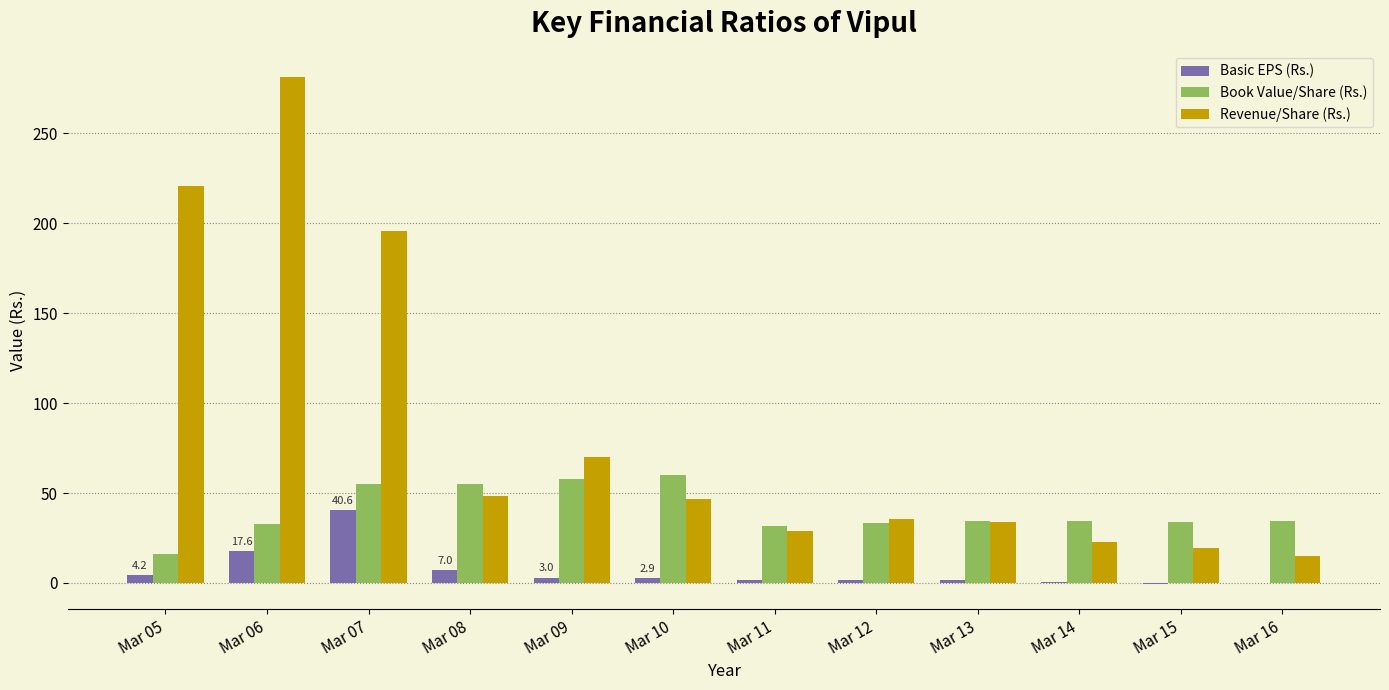

At which category is the sum across all series the highest?

Mar 06